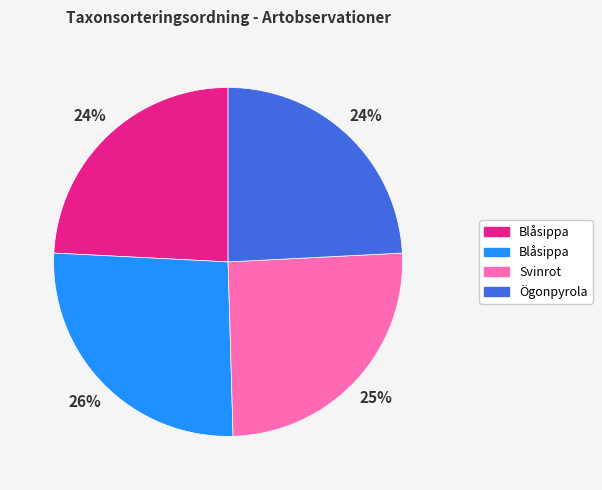

To the nearest percent, what is the average slice percentage?

25%